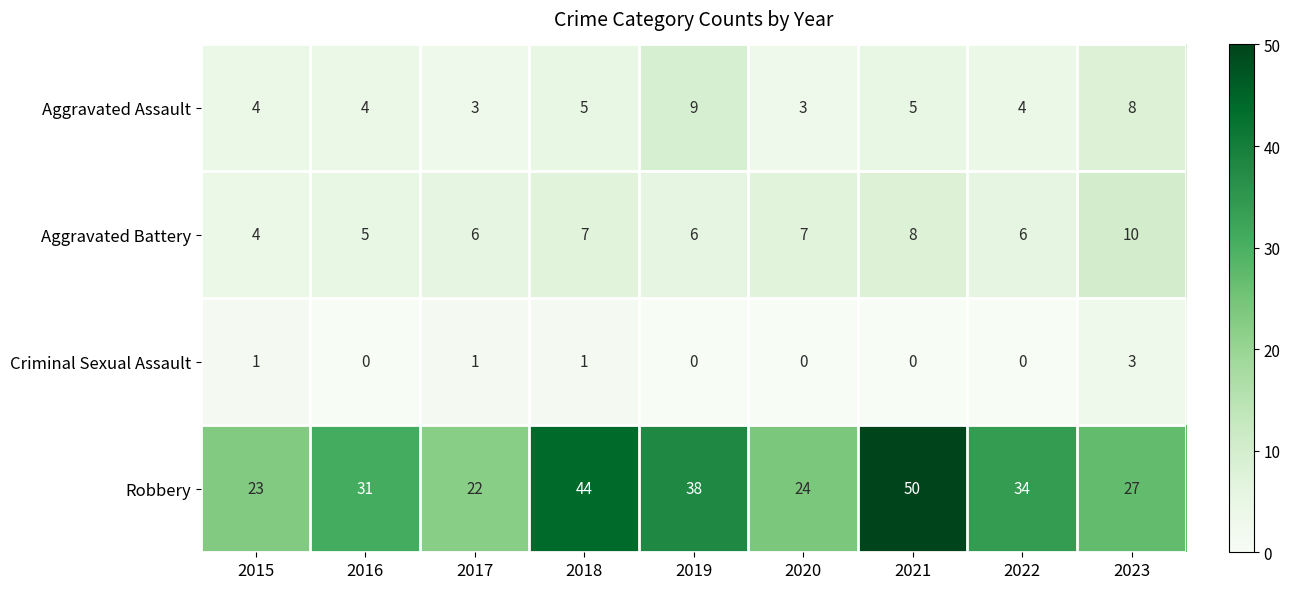

Which category has the lowest value in the Aggravated Battery series?

2015